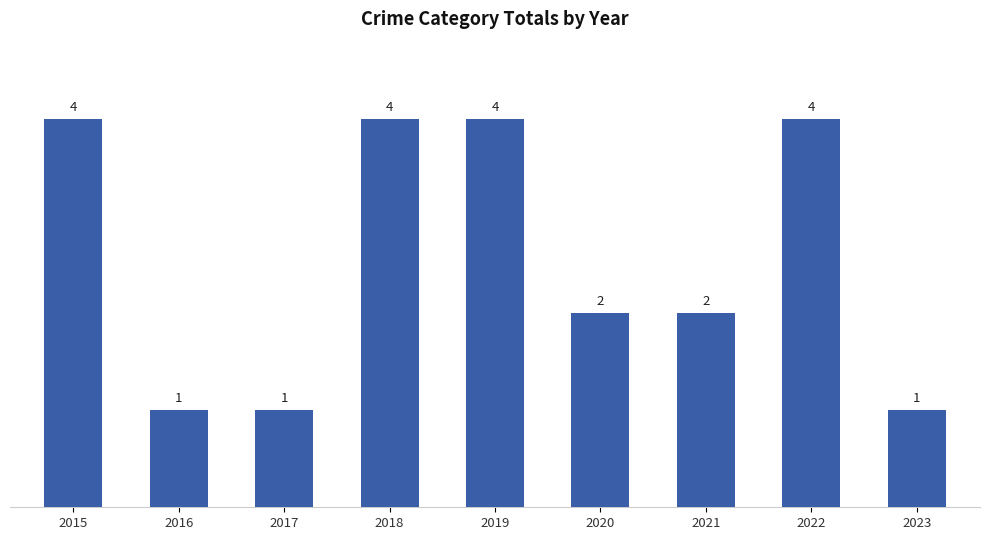

What is the greatest value displayed?

4